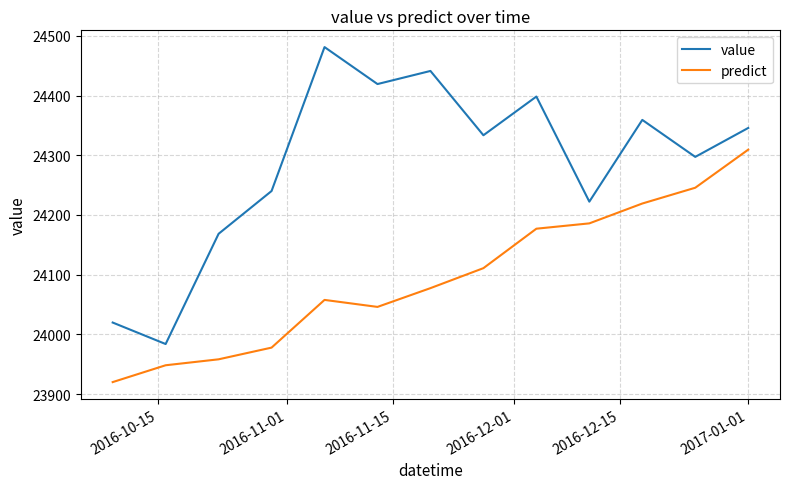

What is the difference between the maximum and minimum values in the value series?

497.5